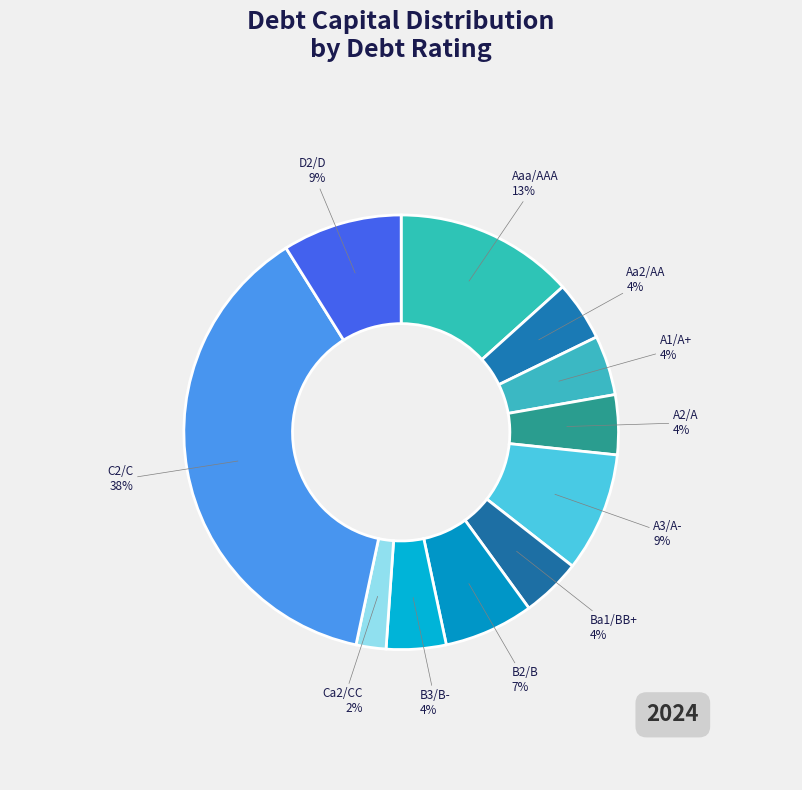

To the nearest percent, what is the average slice percentage?

9%